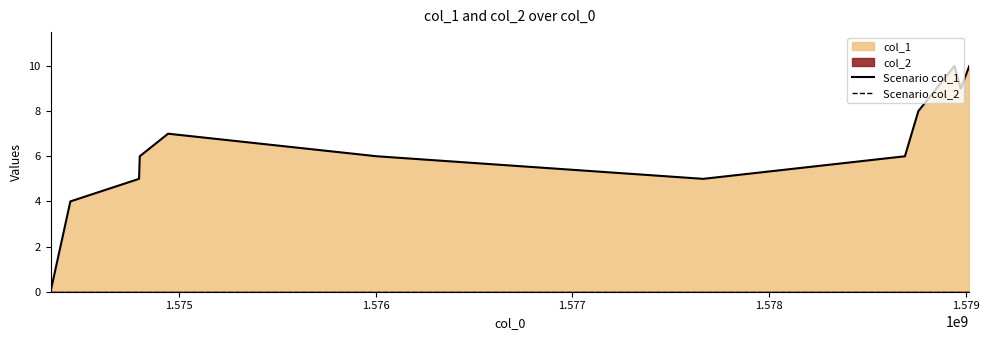

The value of Scenario col_2 at 1.577 is 0. True or false?

True